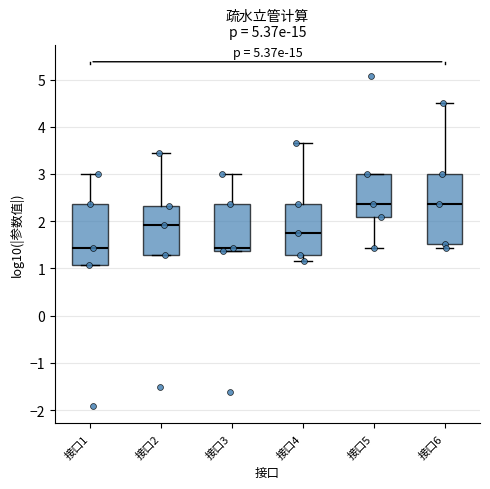

Reading left to right, read every box against the y-axis: the position of its median line, the range the box covers, and the ends of its whiskers. The values are not printed on the chart, so give them approximately, as read against the axis.

接口1: median 1.4, box 1.1 to 2.4, whiskers 1.1 to 3.0
接口2: median 1.9, box 1.3 to 2.3, whiskers 1.3 to 3.4
接口3: median 1.4 (just above the box's lower edge), box 1.4 to 2.4, whiskers 1.4 to 3.0
接口4: median 1.7, box 1.3 to 2.4, whiskers 1.1 to 3.7
接口5: median 2.4, box 2.1 to 3.0, whiskers 1.4 to 3.0
接口6: median 2.4, box 1.5 to 3.0, whiskers 1.4 to 4.5